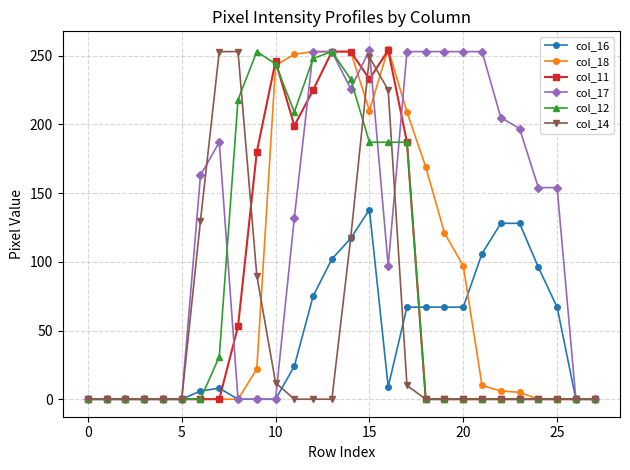

At how many categories does at least one series exceed 116?

20